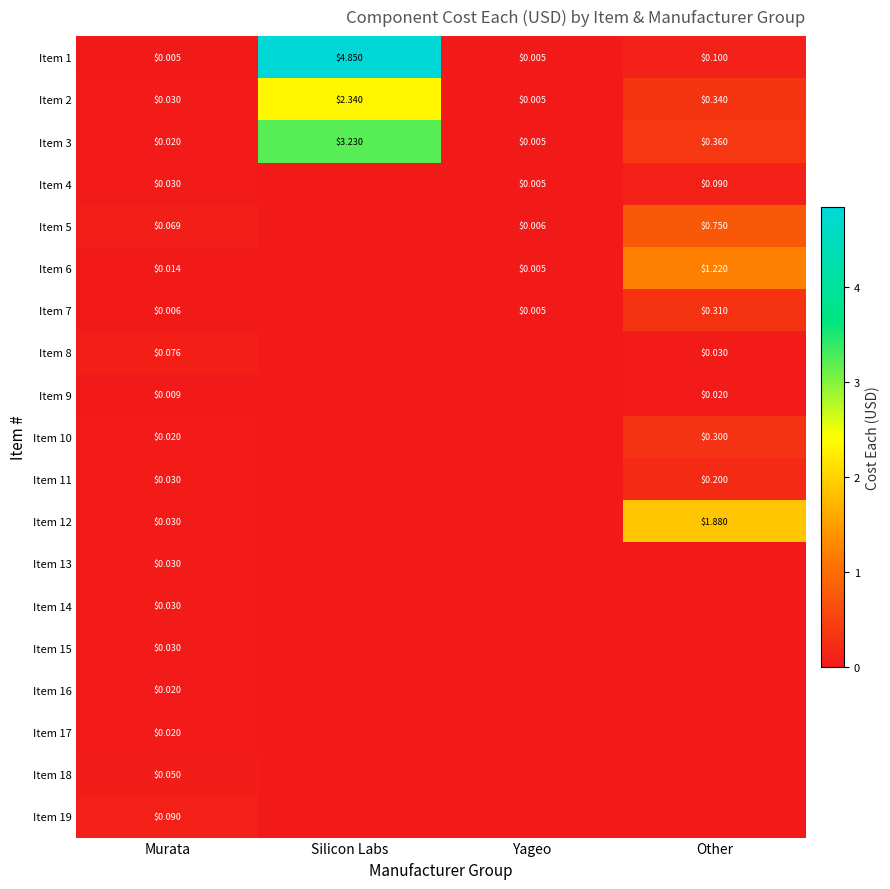

At how many categories does at least one series exceed 3?

1